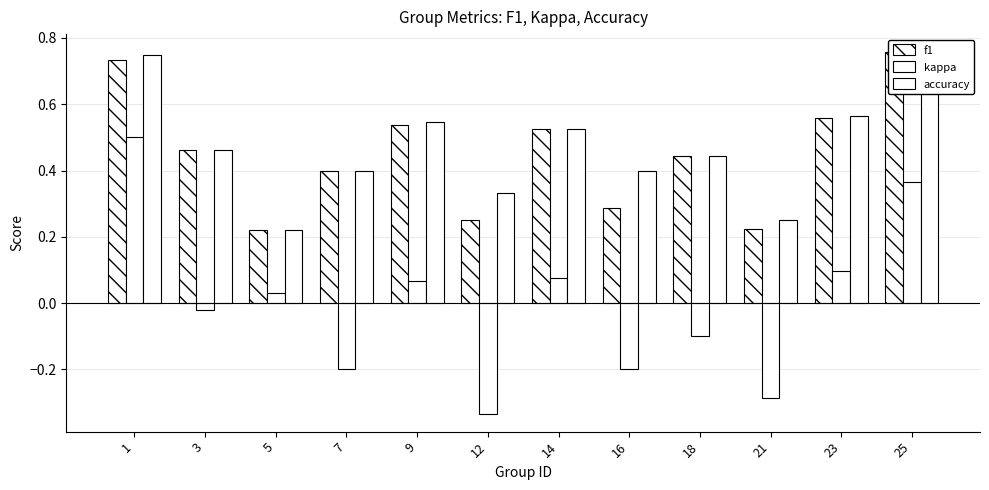

The value of kappa at 23 is 0.1. True or false?

False